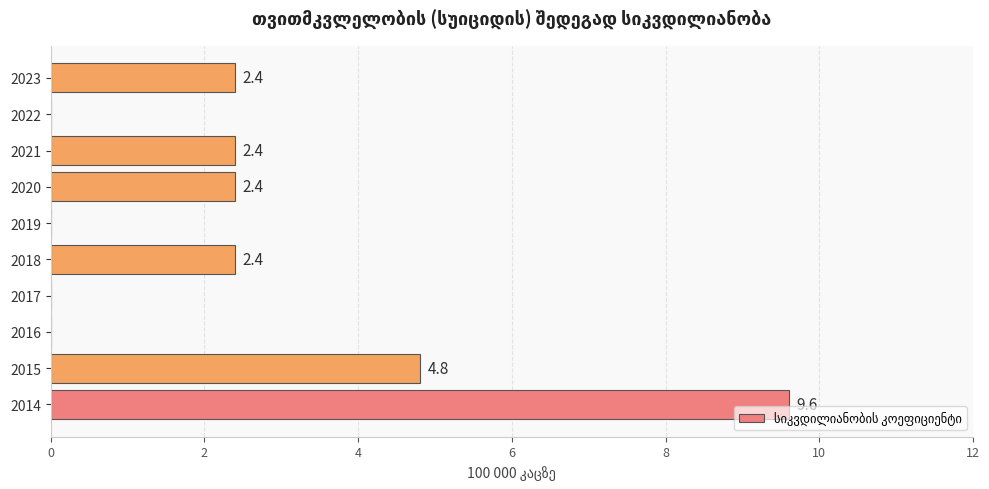

What is the sum of the values at 2015 and 2014?

14.4